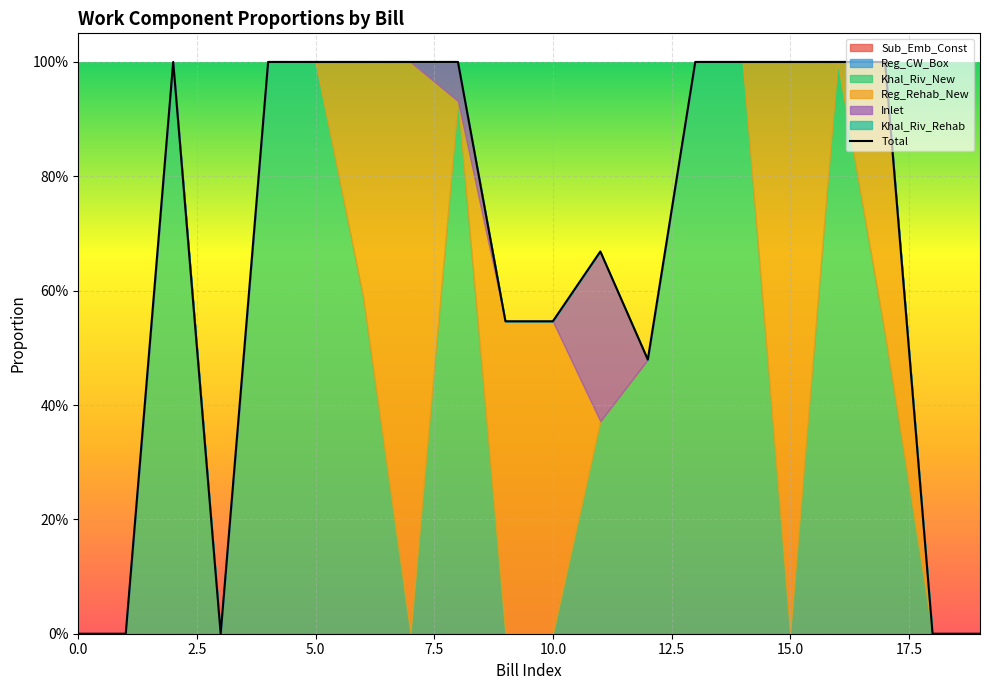

What is the value of the Khal_Riv_New point at the 15th from the left?

1.0